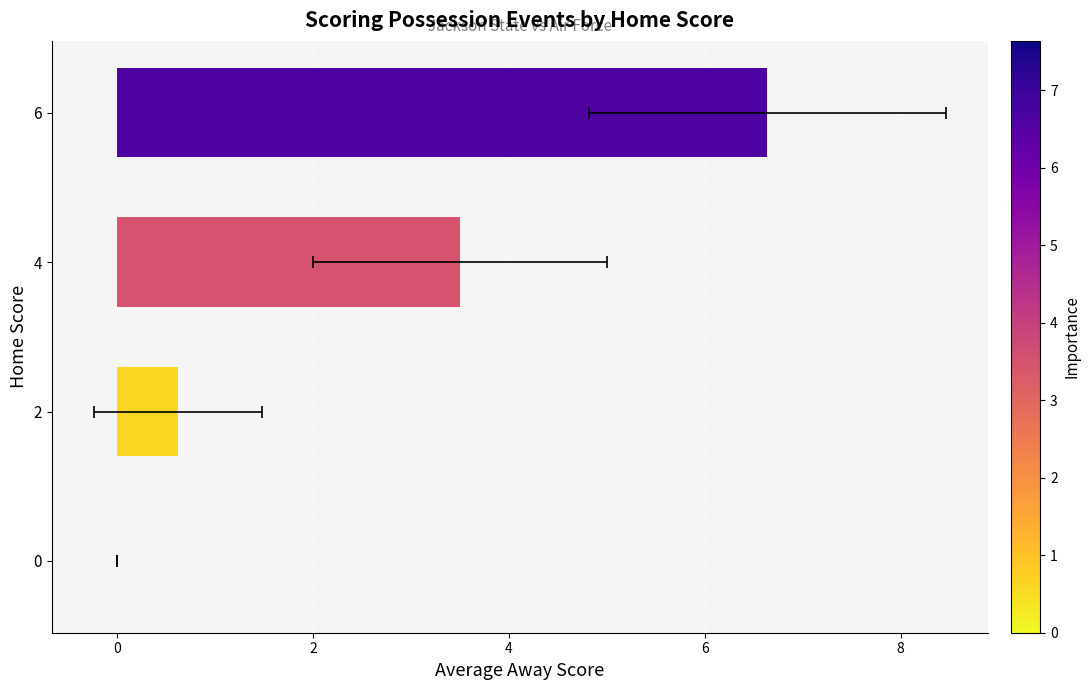

Are the bars horizontal?

Yes